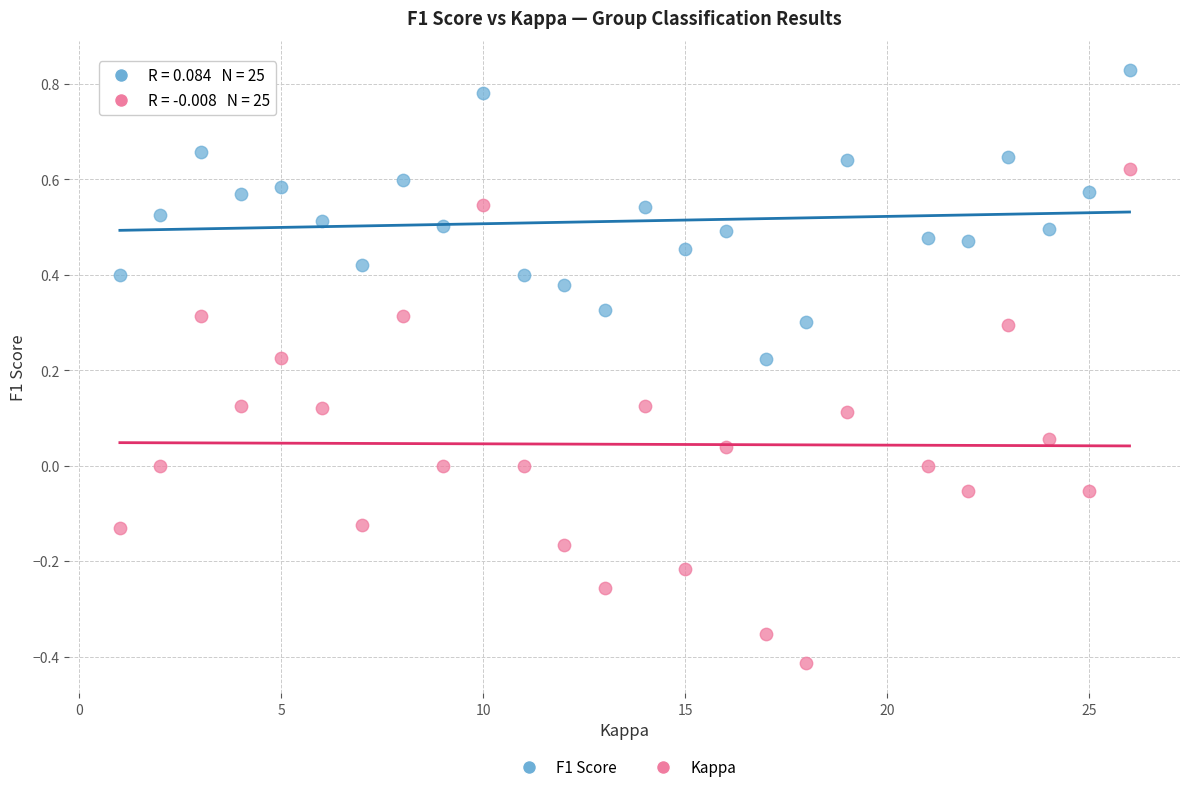

Which series has the widest spread of Y values?

Kappa